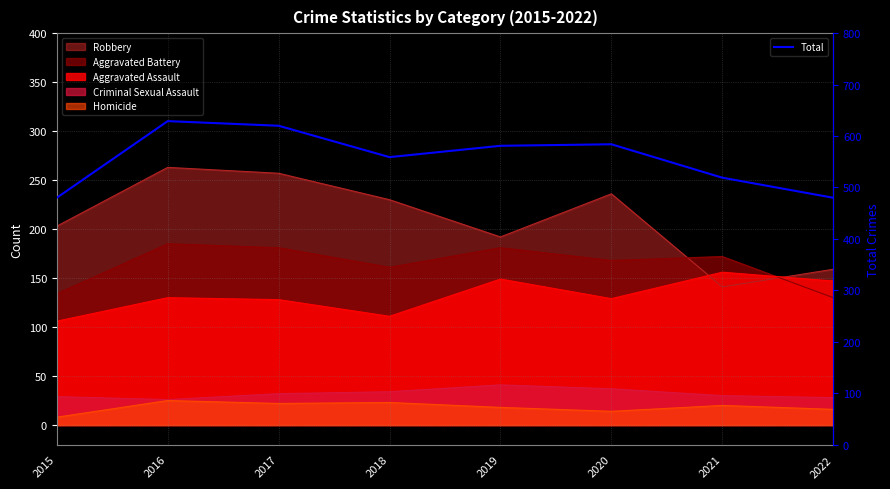

Where does the data first go above 581?

2016